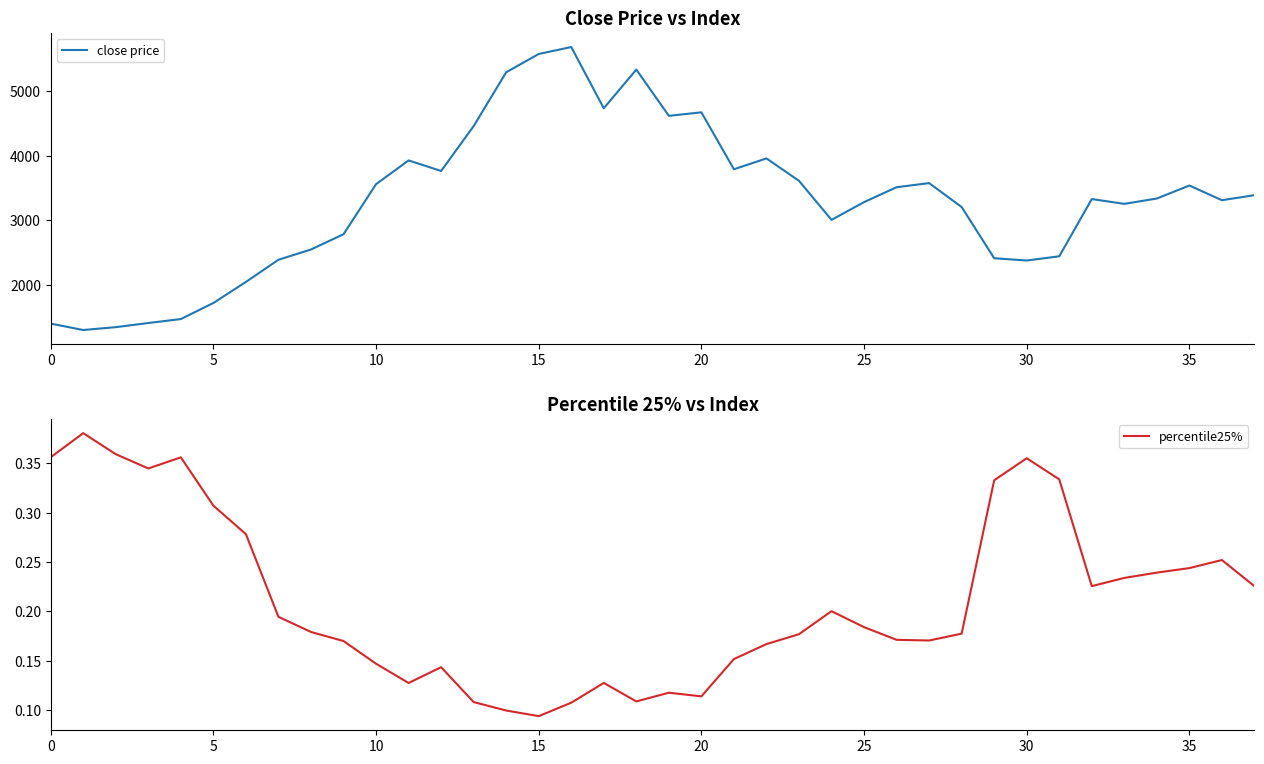

What is the maximum value for close price?

5688.5